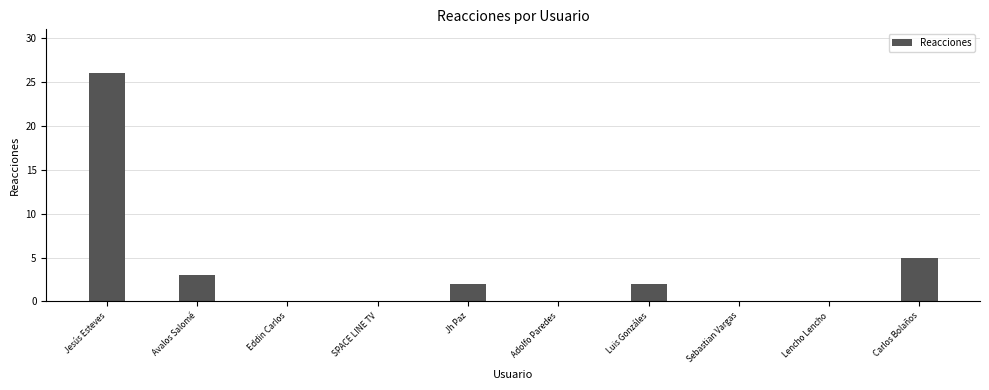

At which label is the value closest to 13?

Carlos Bolaños